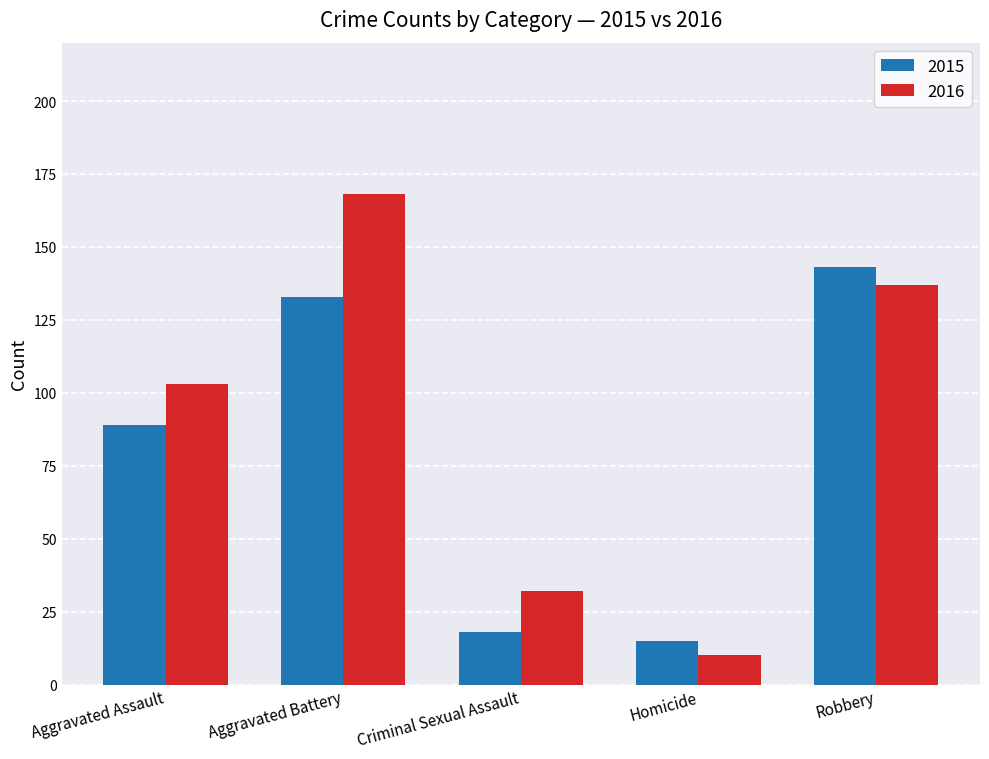

Which category has the lowest value across all series?

Homicide